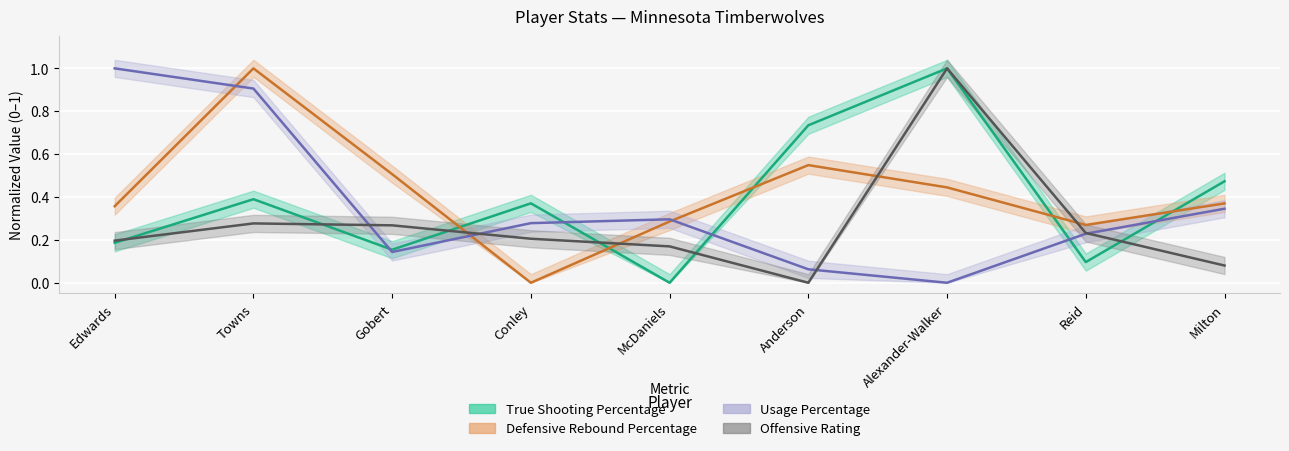

What is the label of the 3rd point from the left?

Gobert